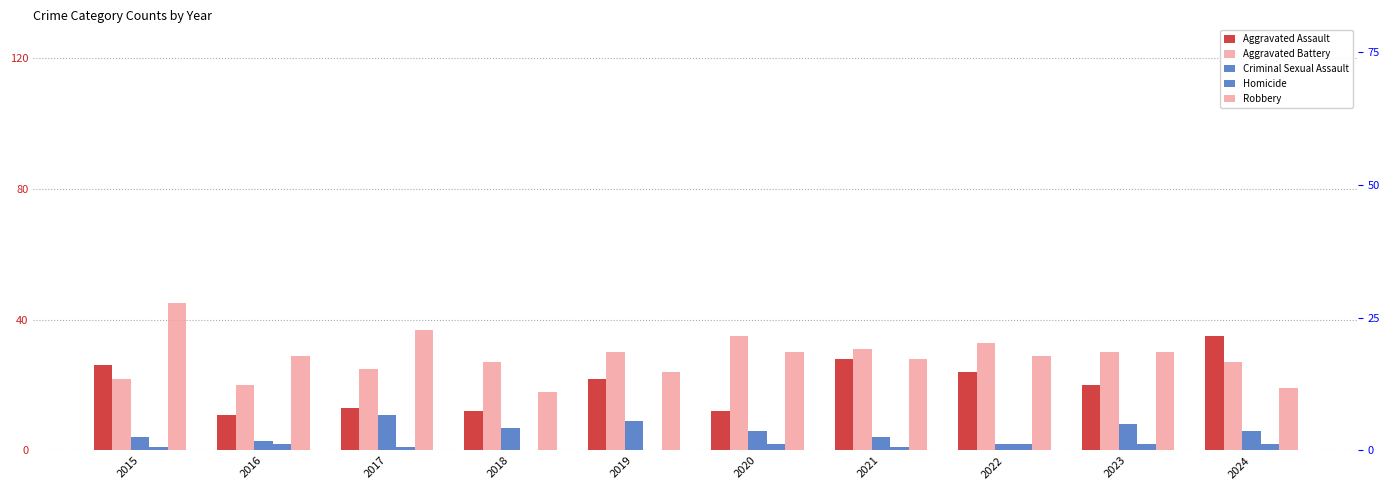

At how many categories does at least one series exceed 10?

10